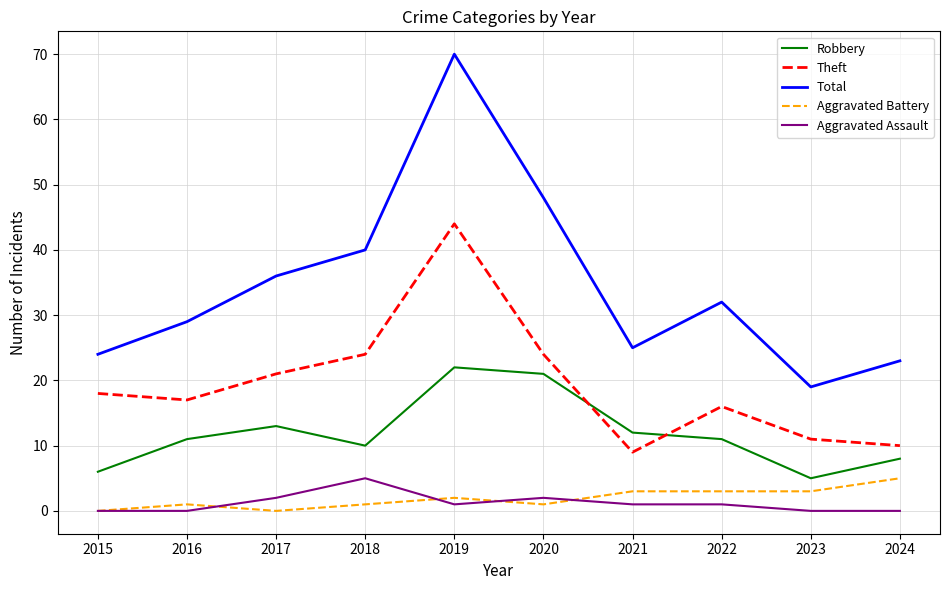

What value does the Theft series have at 2023?

11